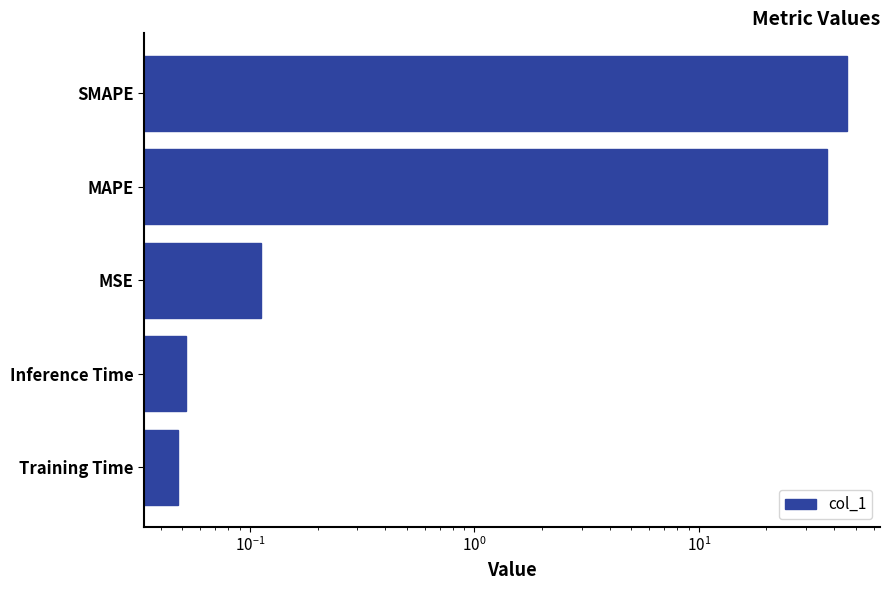

True or false: the data shows 0.1 at MSE.

True